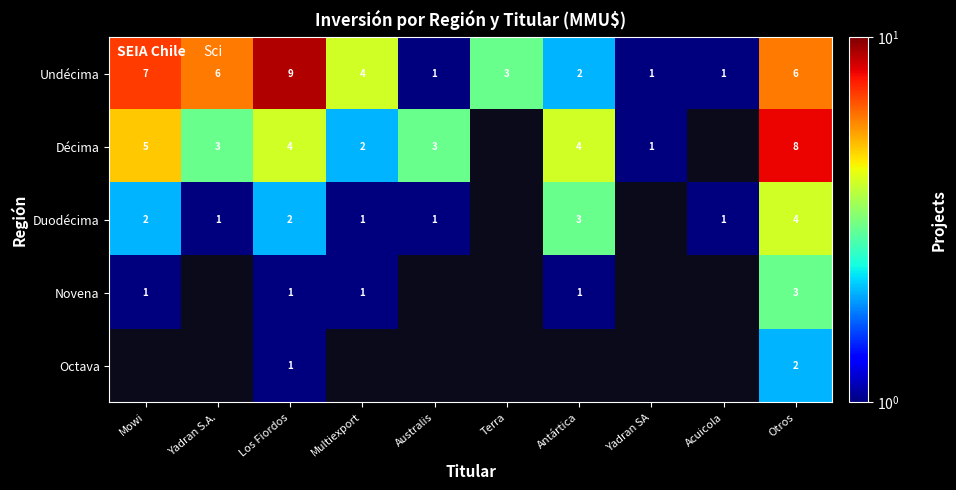

Which has a higher value, Yadran SA or Mowi?

Mowi